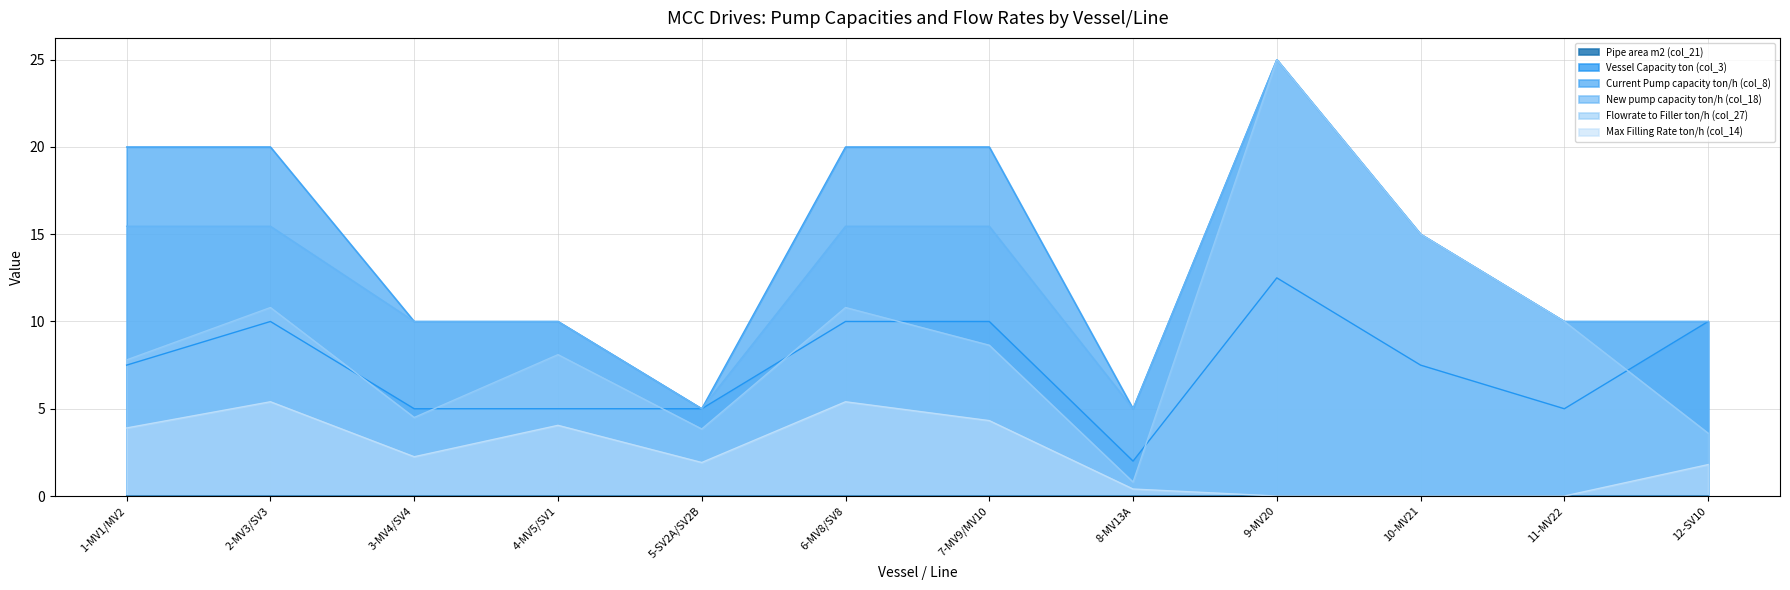

What is the label of the 6th point from the right?

7-MV9/MV10